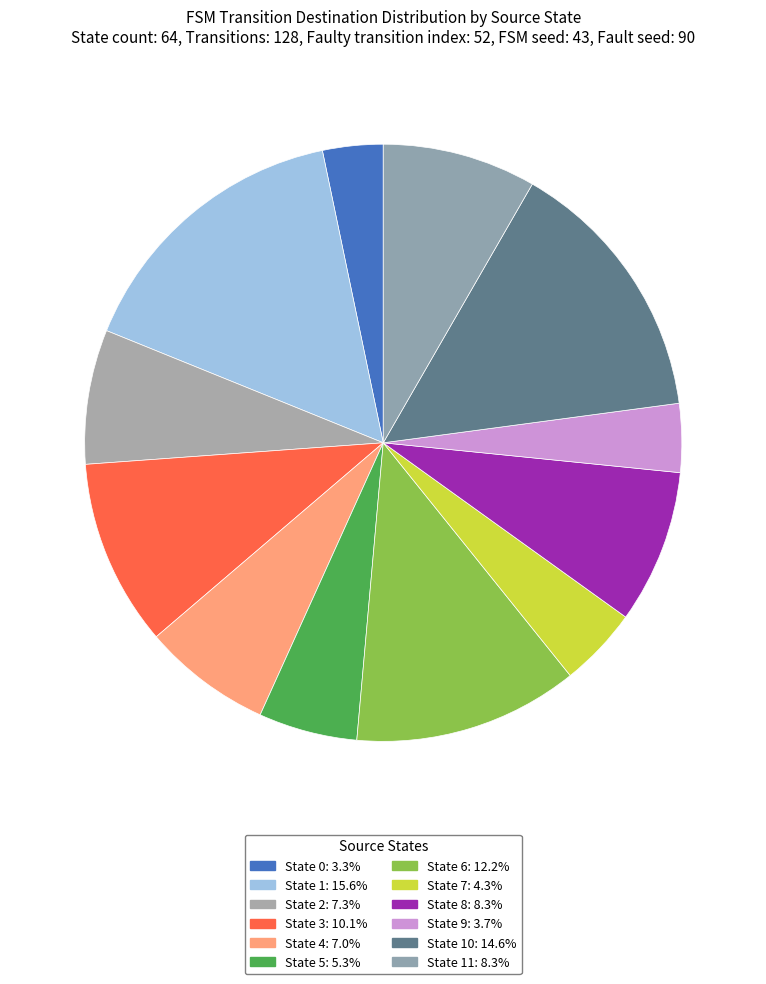

How many segments does this pie chart have?

12